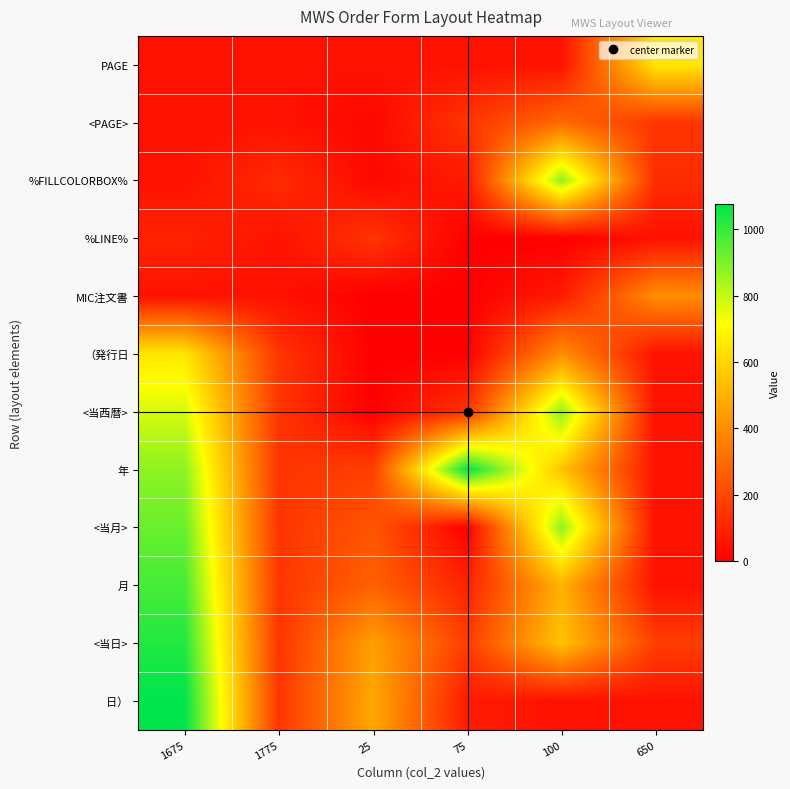

Reading left to right, extract all data points from this chart.

PAGE: 1675=50	1775=50	25=50	75=50	100=50	650=650
<PAGE>: 1675=50	1775=50	25=25	75=150	100=300	650=150
%FILLCOLORBOX%: 1675=50	1775=125	25=25	75=75	100=875	650=125
%LINE%: 1675=100	1775=50	25=150	75=0	100=0	650=50
MIC注文書: 1675=50	1775=50	25=1	75=1	100=75	650=400
（発行日: 1675=650	1775=150	25=1	75=1	100=400	650=50
<当西暦>: 1675=775	1775=150	25=0	75=150	100=875	650=50
年: 1675=875	1775=150	25=176	75=1075	100=550	650=50
<当月>: 1675=925	1775=150	25=240	75=0	100=875	650=50
月: 1675=975	1775=150	25=275	75=100	100=500	650=50
<当日>: 1675=1025	1775=150	25=450	75=175	100=550	650=175
日）: 1675=1075	1775=150	25=475	75=75	100=50	650=50